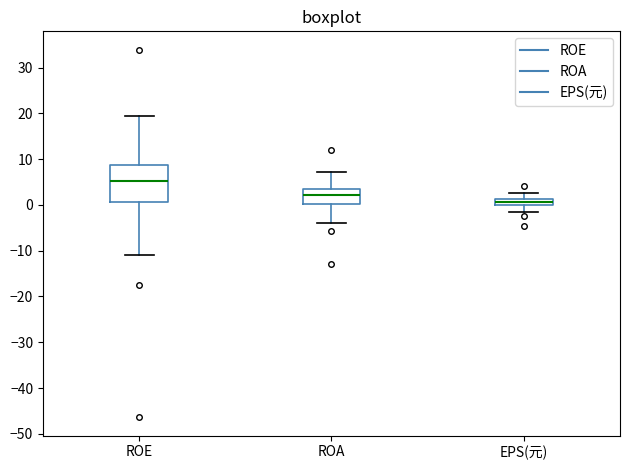

Comparing the boxes themselves (not the whiskers), which one is the tallest?

ROE